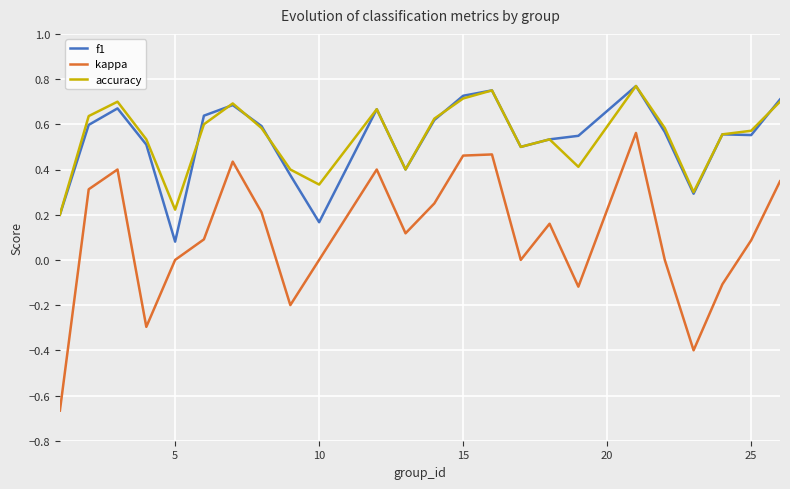

How many interior local peaks does the kappa series have?

6